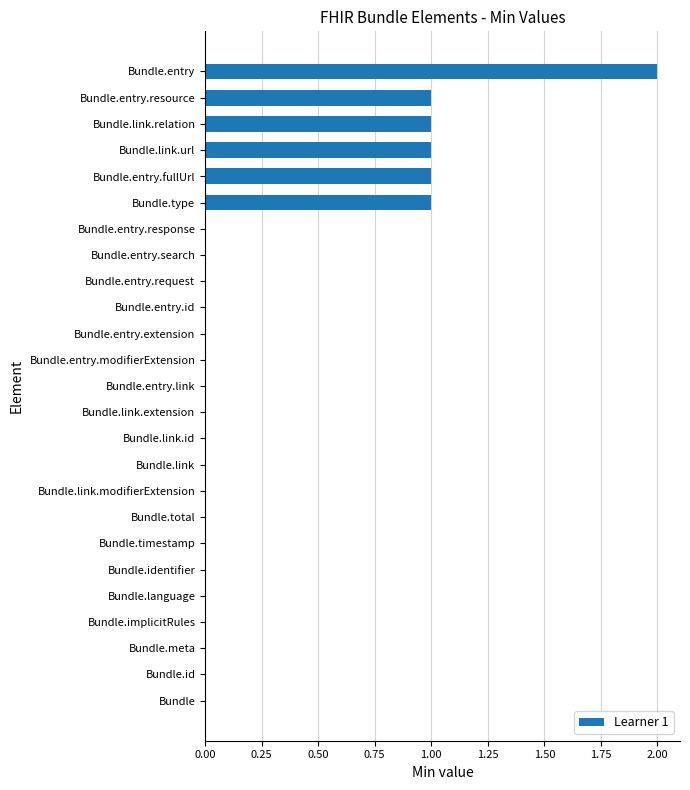

Count the number of categories in the chart.

25